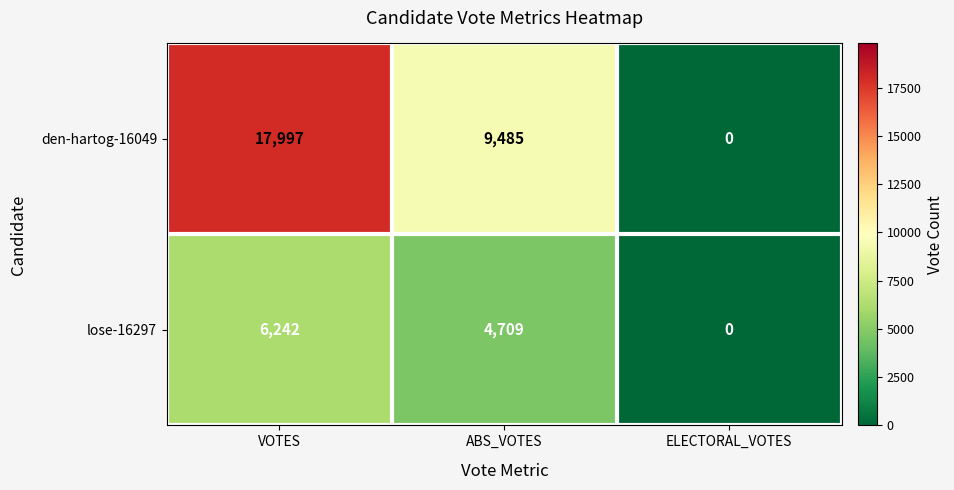

Rank the series at VOTES from lowest to highest value.

lose-16297, den-hartog-16049